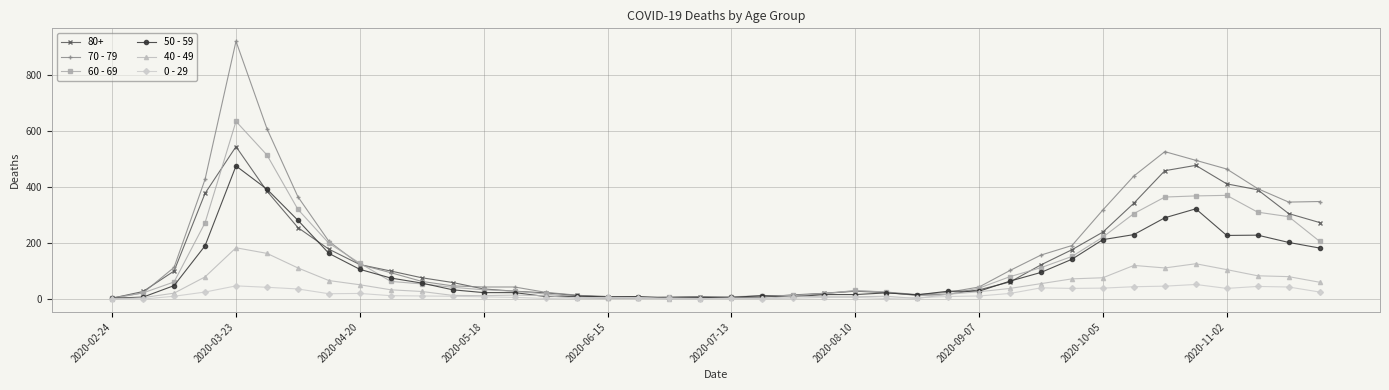

Which series has the widest spread of values?

70 - 79